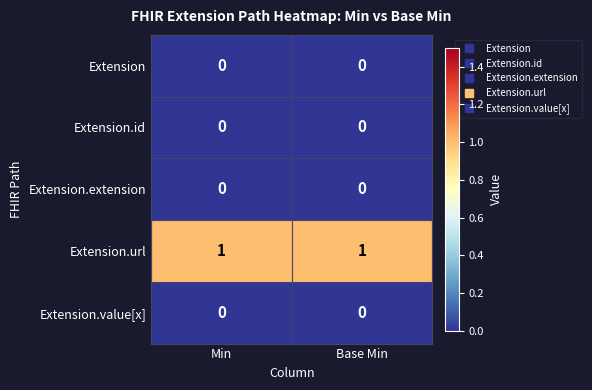

The Extension series shows 0 at Min. True or false?

True